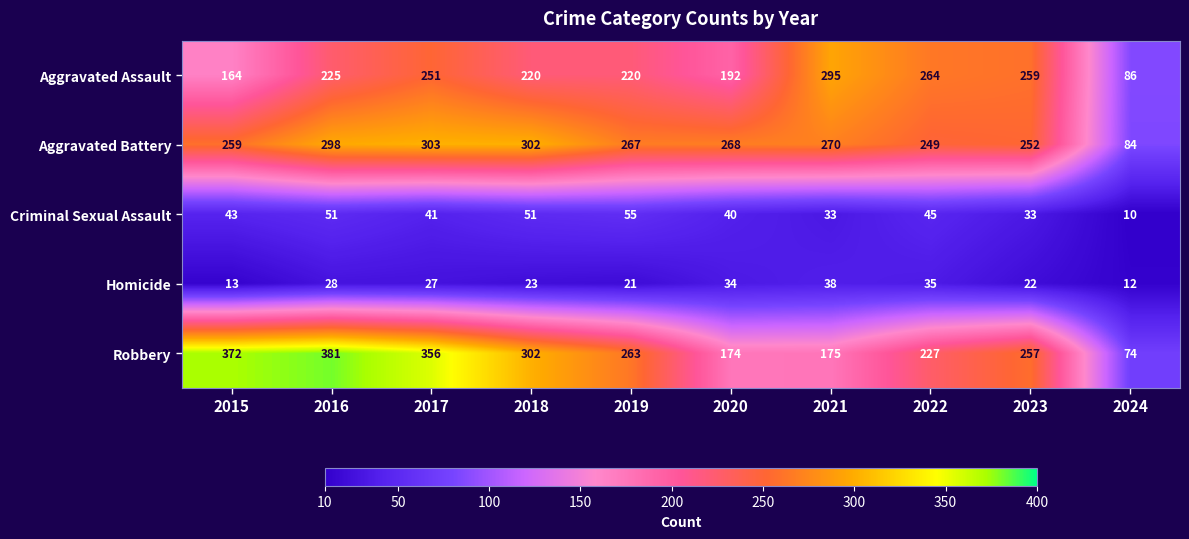

At which label does Homicide first exceed 27?

2016